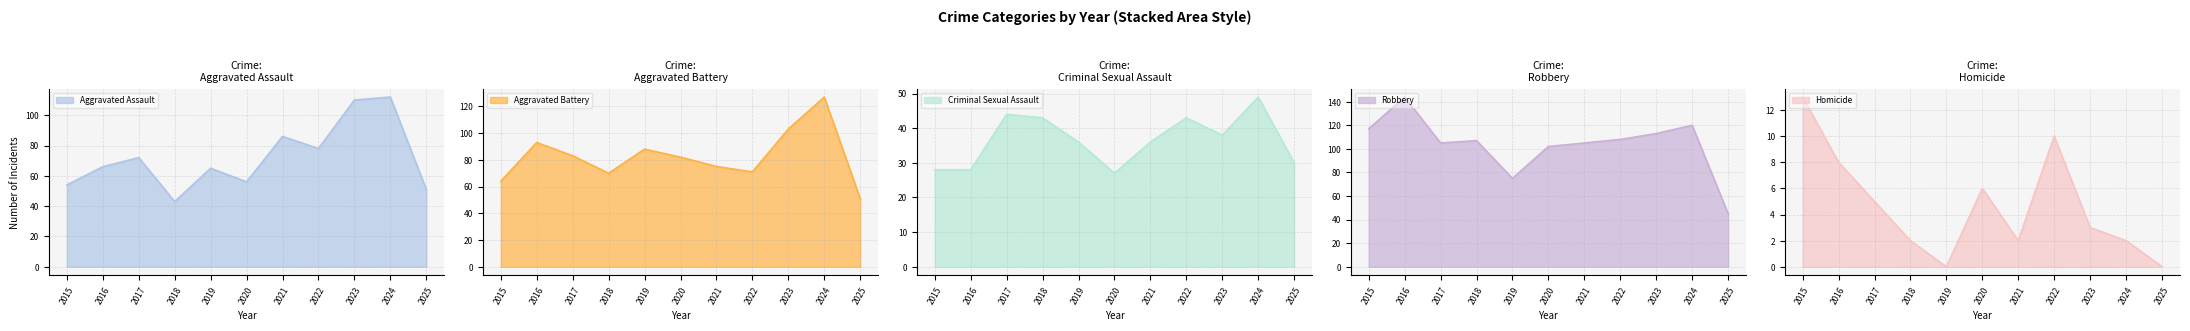

List the labels in order of Criminal Sexual Assault value, largest first.

2024, 2017, 2018, 2022, 2023, 2019, 2021, 2025, 2015, 2016, 2020